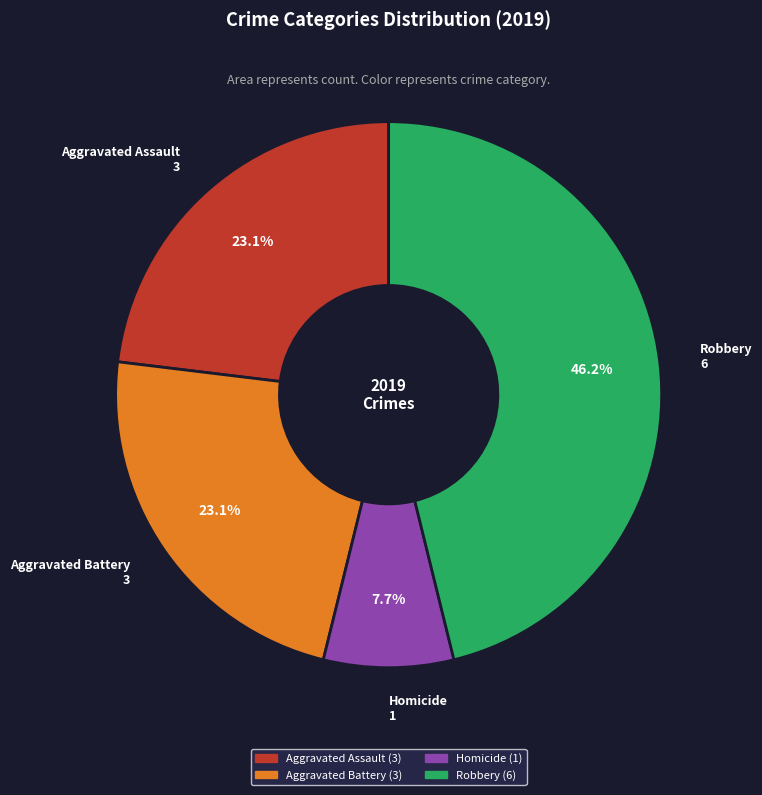

Does any single category account for the majority?

No